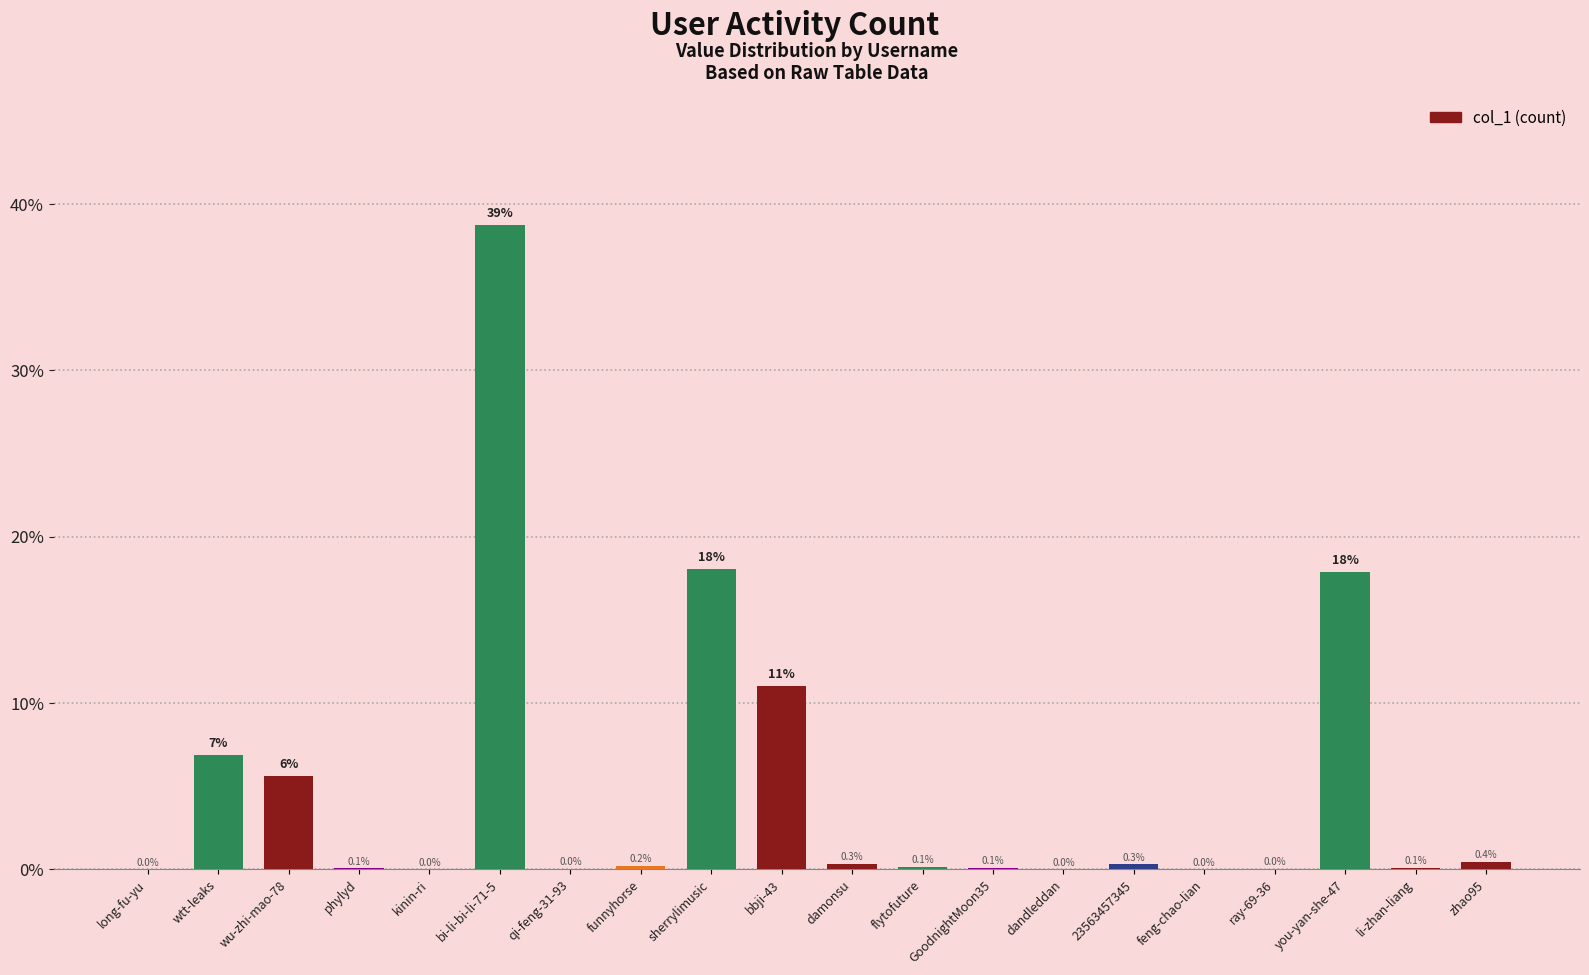

Is it true that the value at sherrylimusic is 18.1?

True